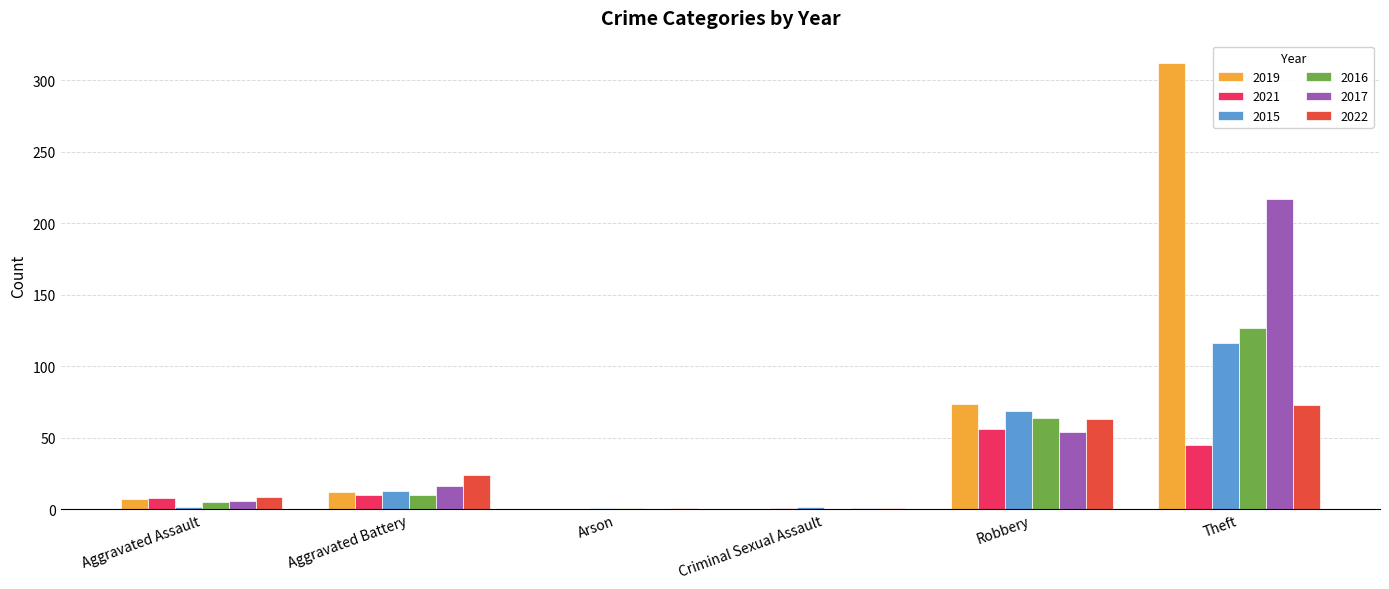

Where is 2019 nearest to the value 156?

Robbery